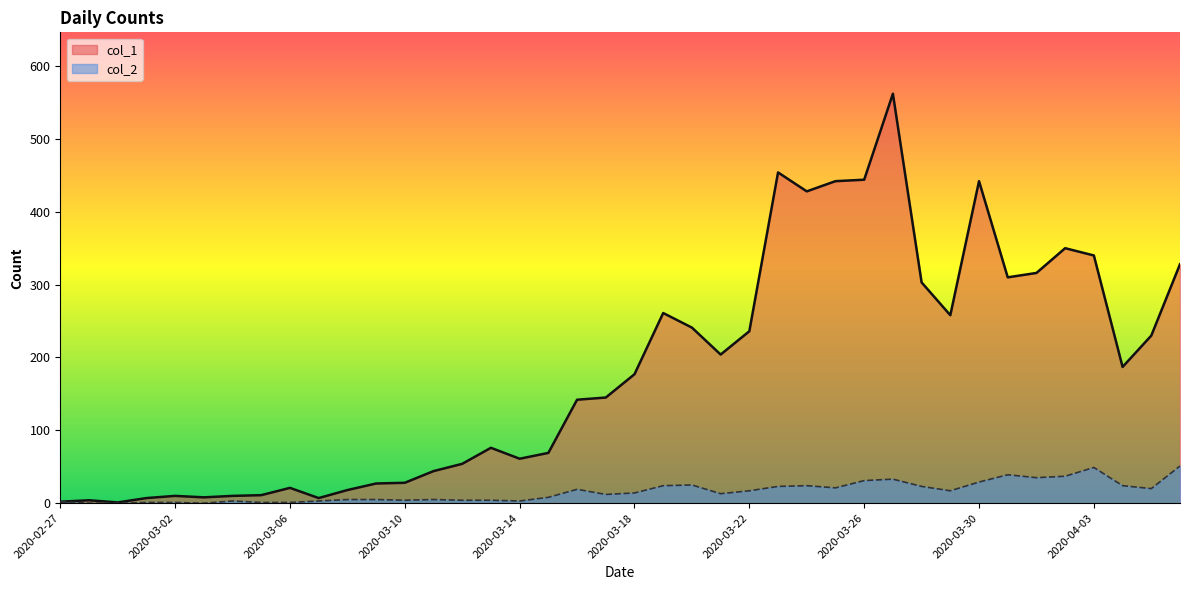

True or false: col_2 has more than 1 points higher than both neighbors.

True